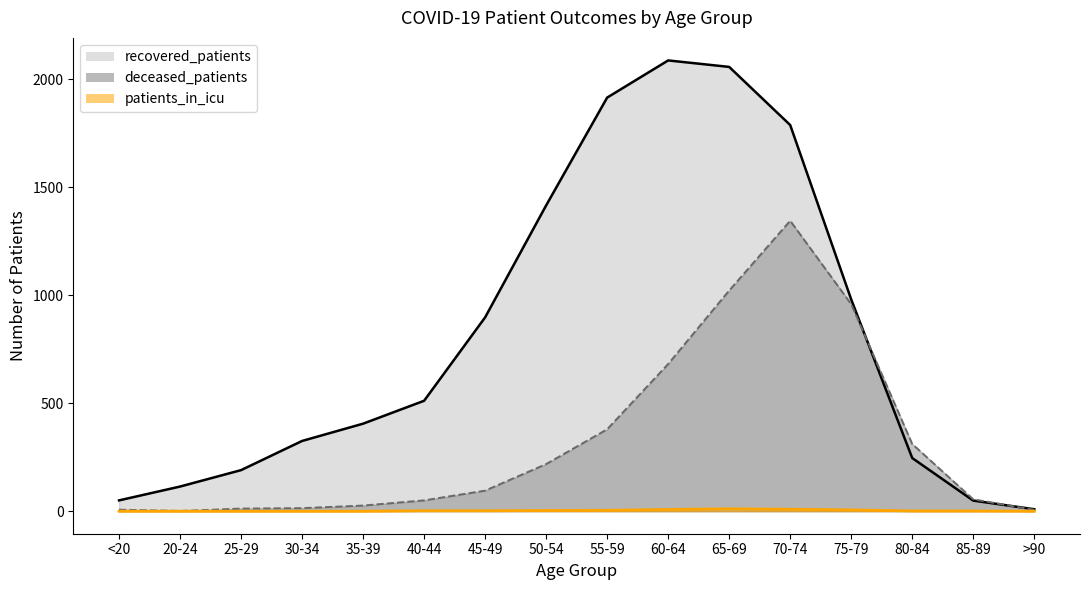

At which label is deceased_patients closest to 672?

60-64